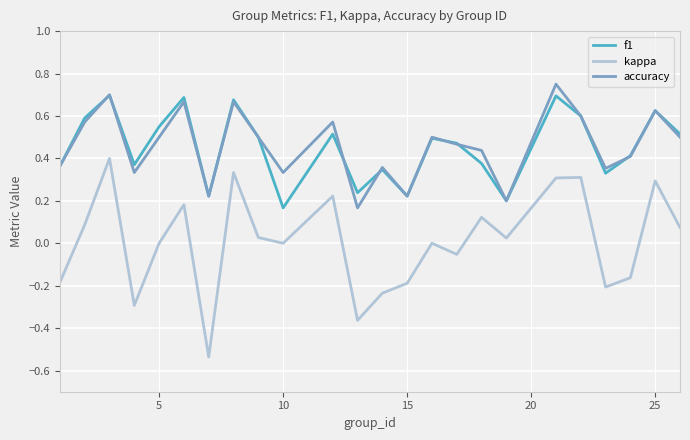

Which series has the largest range (max minus min)?

kappa